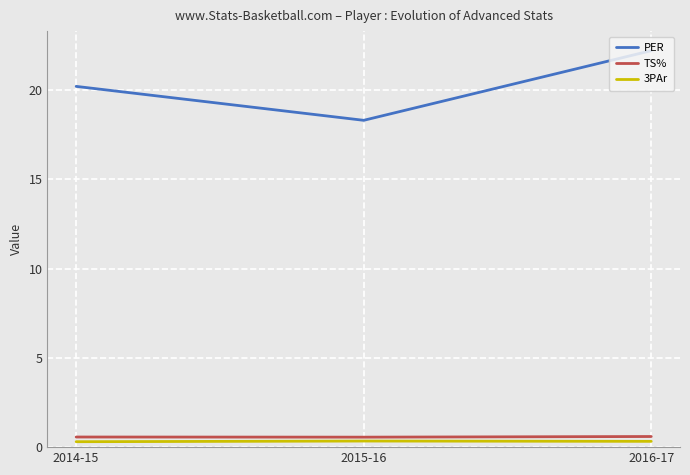

What is the sum of all TS% values?

1.7